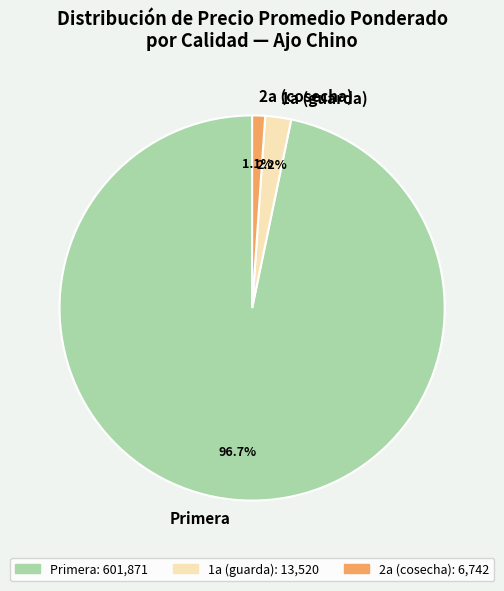

What percentage is NOT represented by Primera?

3.3%